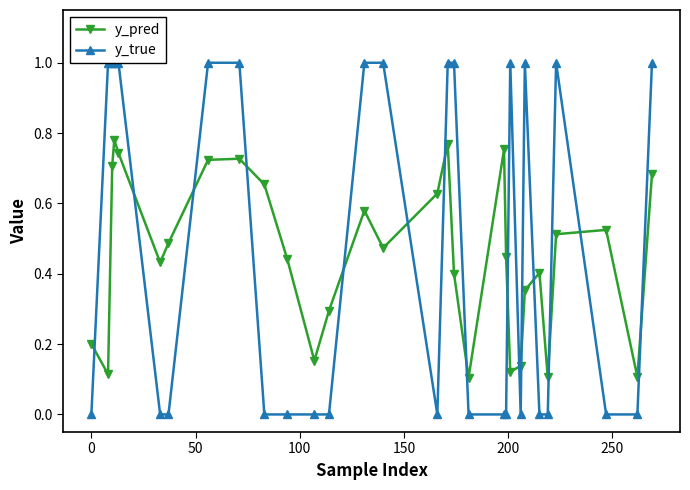

Which series has the largest range (max minus min)?

y_true